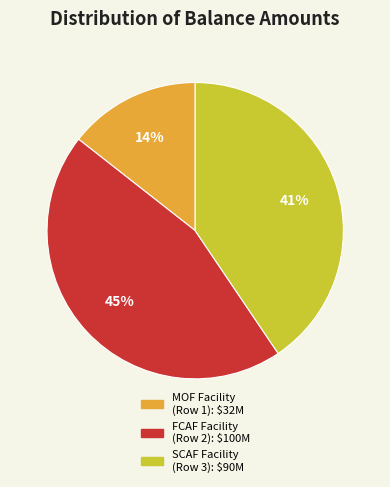

To the nearest percent, what is the difference between the largest and smallest slice percentages?

31%